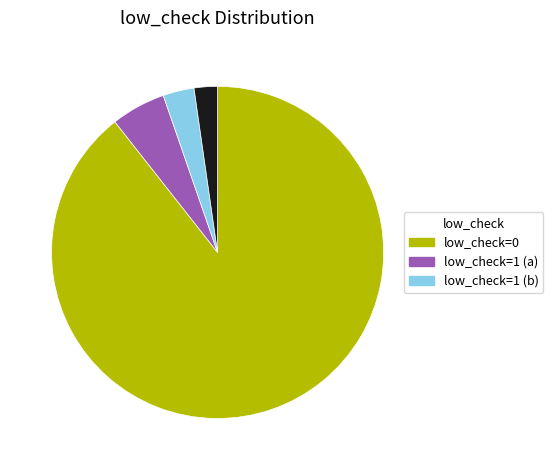

Is there a majority slice in this chart?

Yes